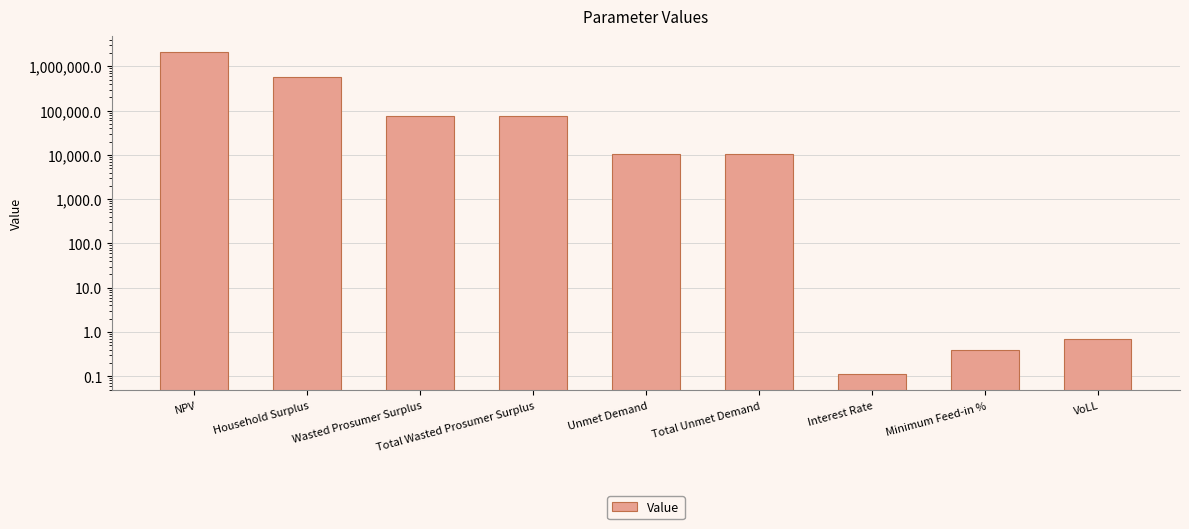

What is the difference between the values at NPV and VoLL?

2102692.0